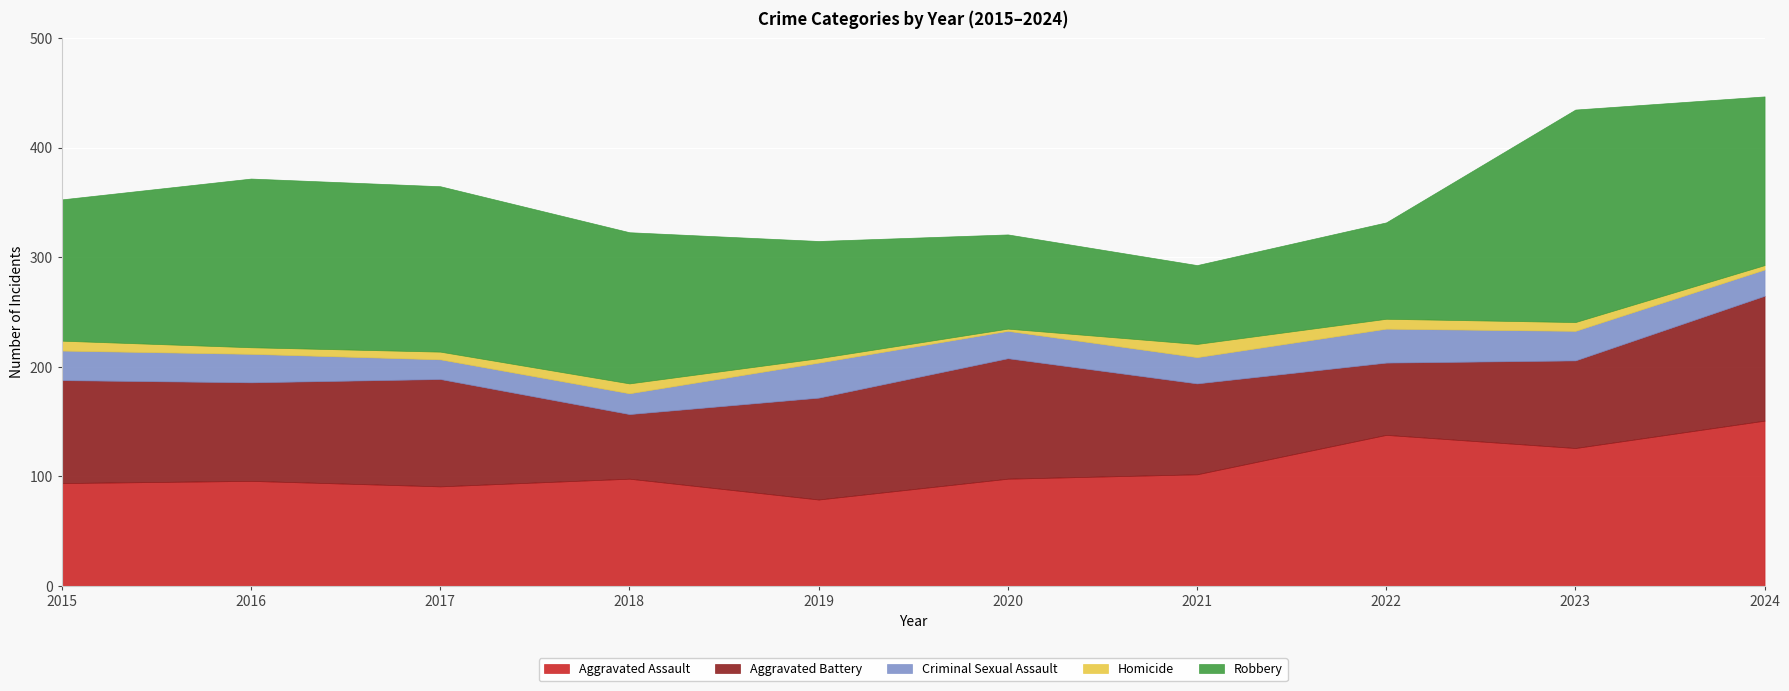

Reading left to right, what are all the values shown in this chart?

Aggravated Assault: 2015=94	2016=96	2017=91	2018=98	2019=79	2020=98	2021=102	2022=138	2023=126	2024=151
Aggravated Battery: 2015=94	2016=90	2017=98	2018=59	2019=93	2020=110	2021=83	2022=66	2023=80	2024=114
Criminal Sexual Assault: 2015=27	2016=26	2017=18	2018=19	2019=32	2020=25	2021=24	2022=31	2023=27	2024=24
Homicide: 2015=9	2016=6	2017=7	2018=9	2019=4	2020=2	2021=12	2022=9	2023=8	2024=4
Robbery: 2015=129	2016=154	2017=151	2018=138	2019=107	2020=86	2021=72	2022=88	2023=194	2024=154